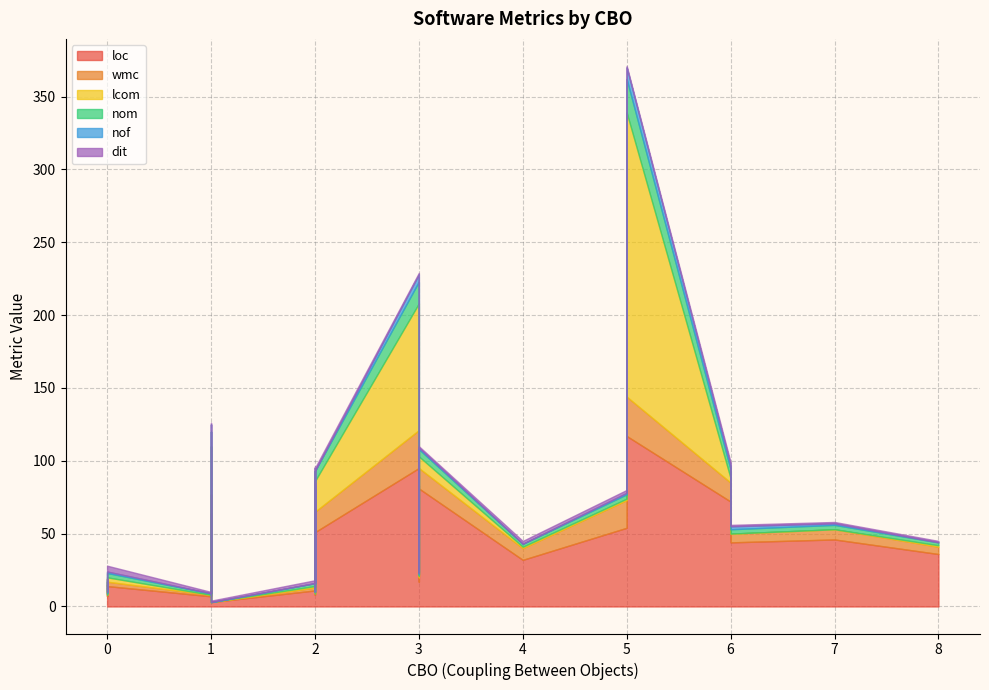

In lcom, how many points are lower than both neighbors (excluding endpoints)?

8